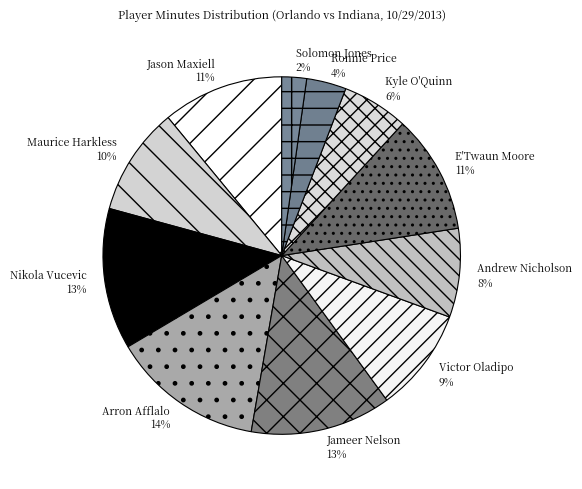

Is it true that Arron Afflalo is 1% of the pie?

False